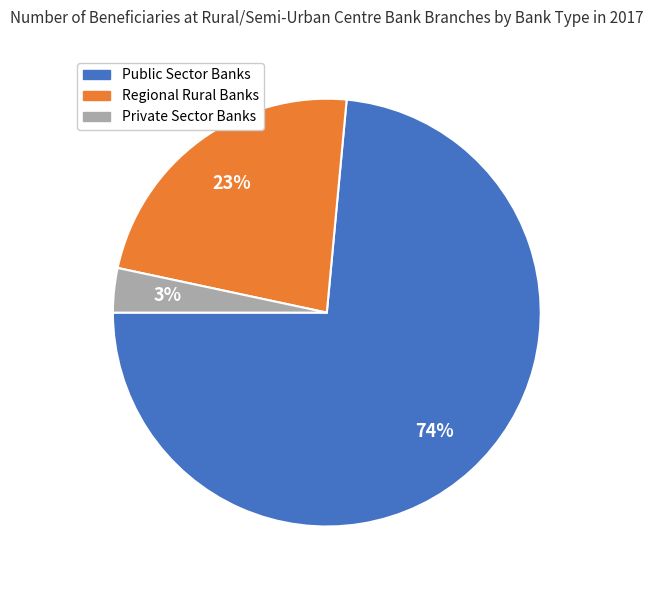

To the nearest percent, what is the combined percentage of Public Sector Banks and Private Sector Banks?

77%